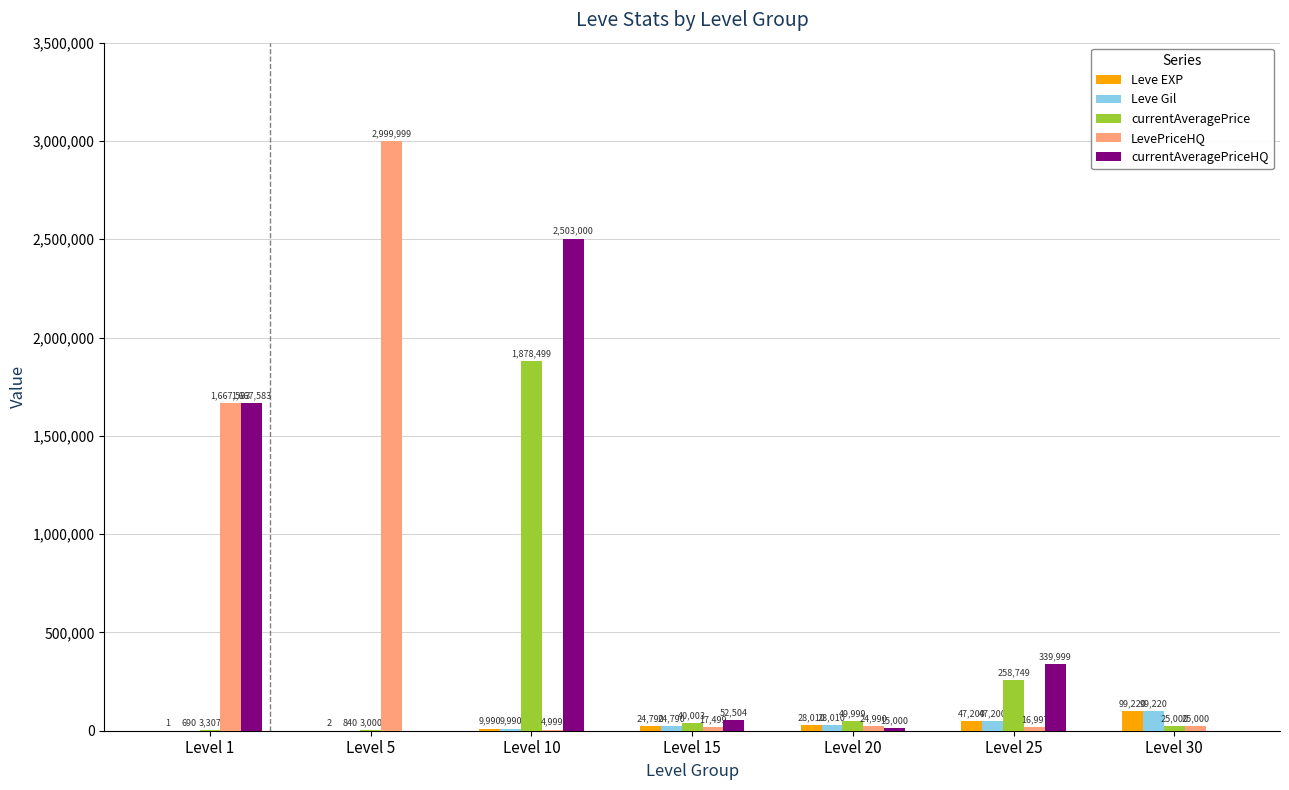

True or false: Leve EXP has a value of 1 at Level 1.

True